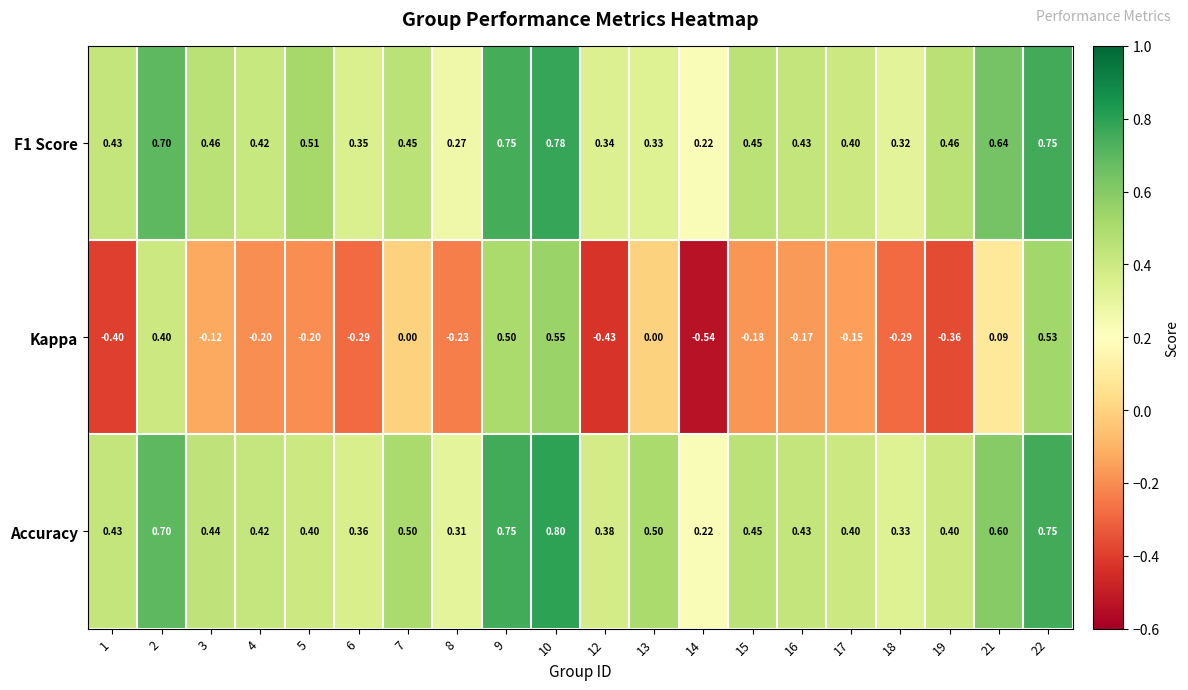

How many values in Kappa are below zero?

13